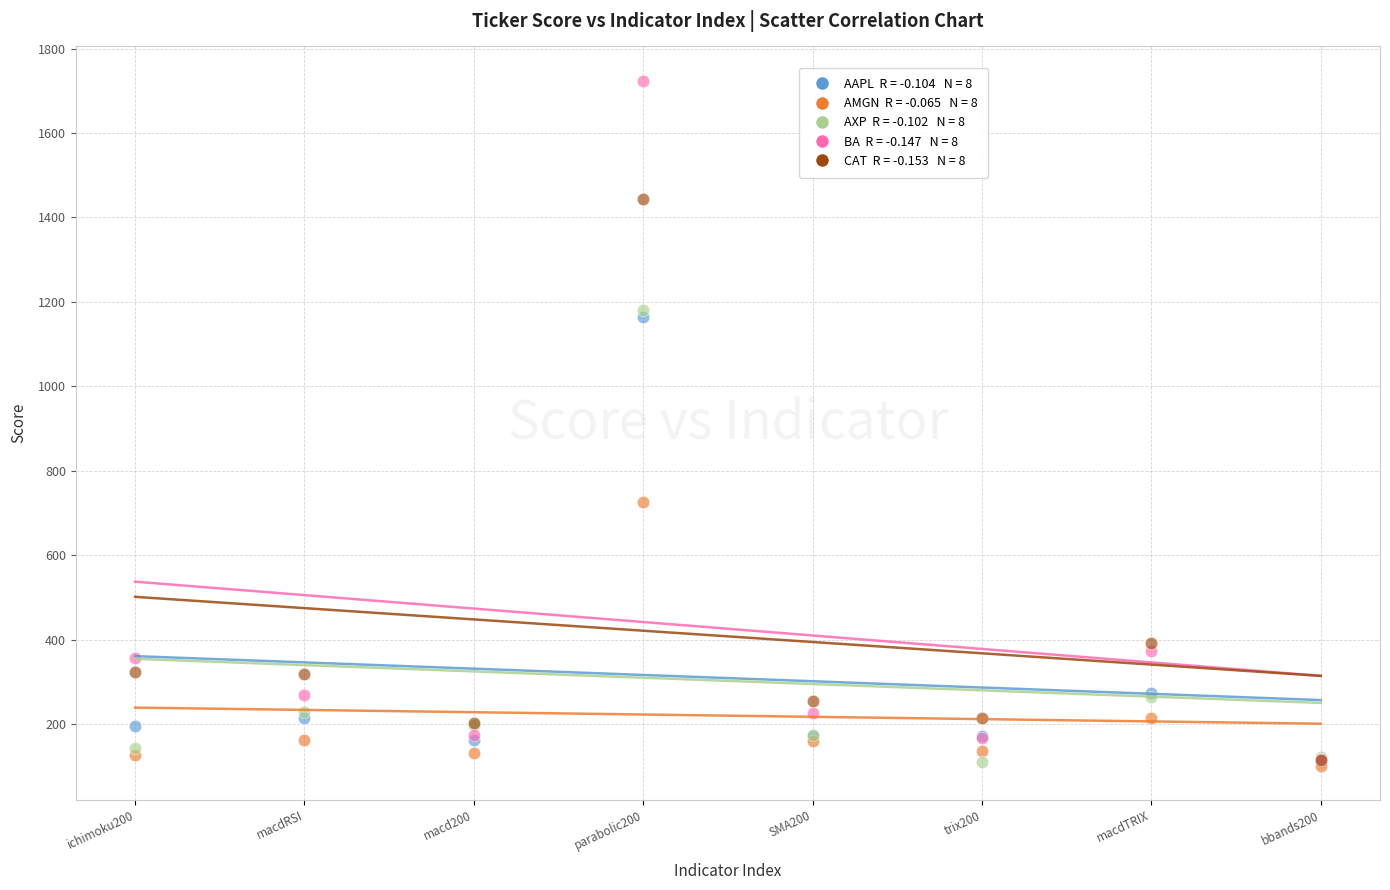

Across all series, what Y value is closest to 912?

725.2